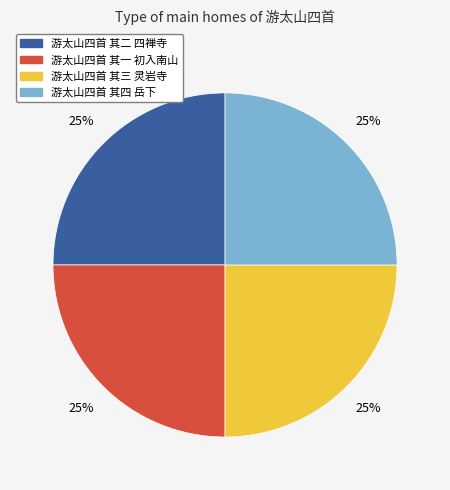

The 游太山四首 其二 四禅寺 slice represents 25% of the pie. True or false?

True